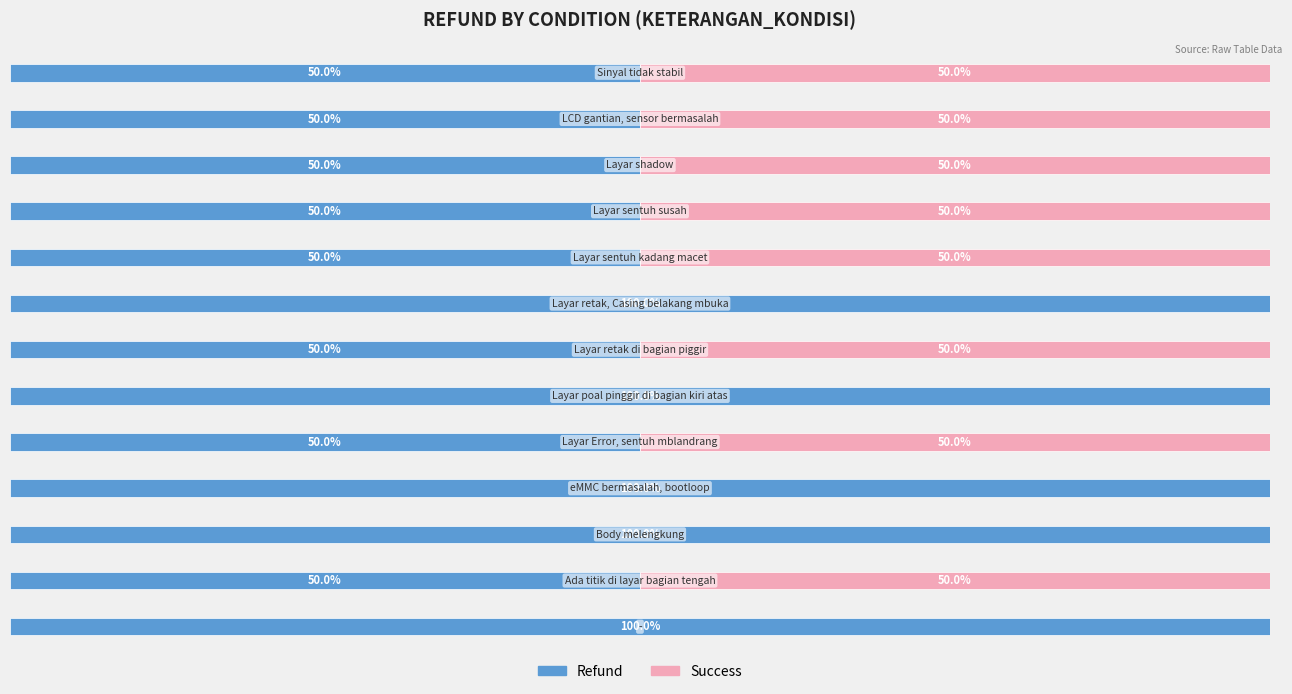

What is the value of the Success bar at the 7th from the left?

50